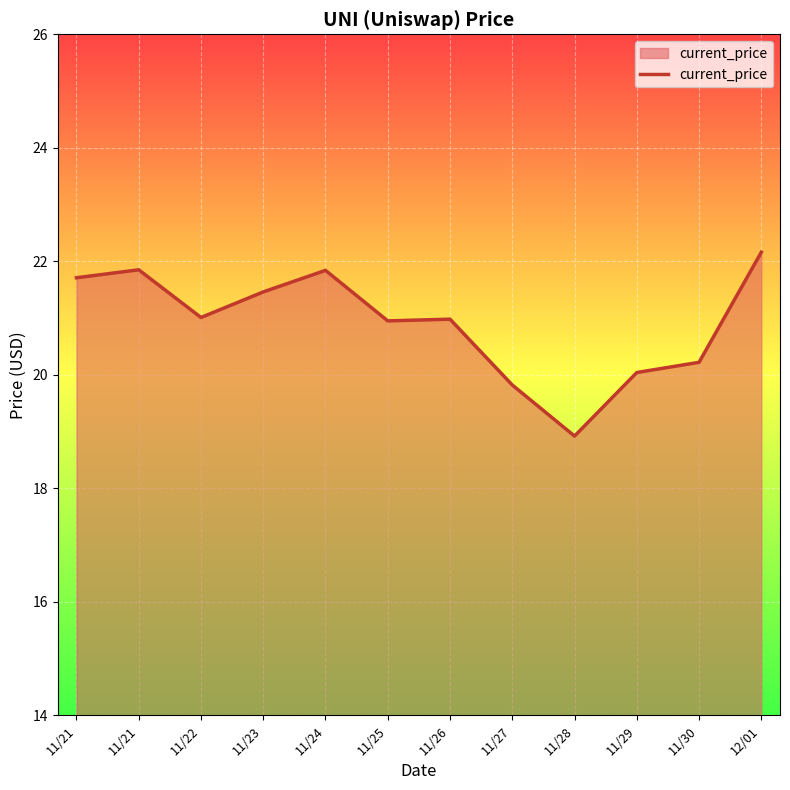

Is this an area chart (filled region under the line)?

Yes